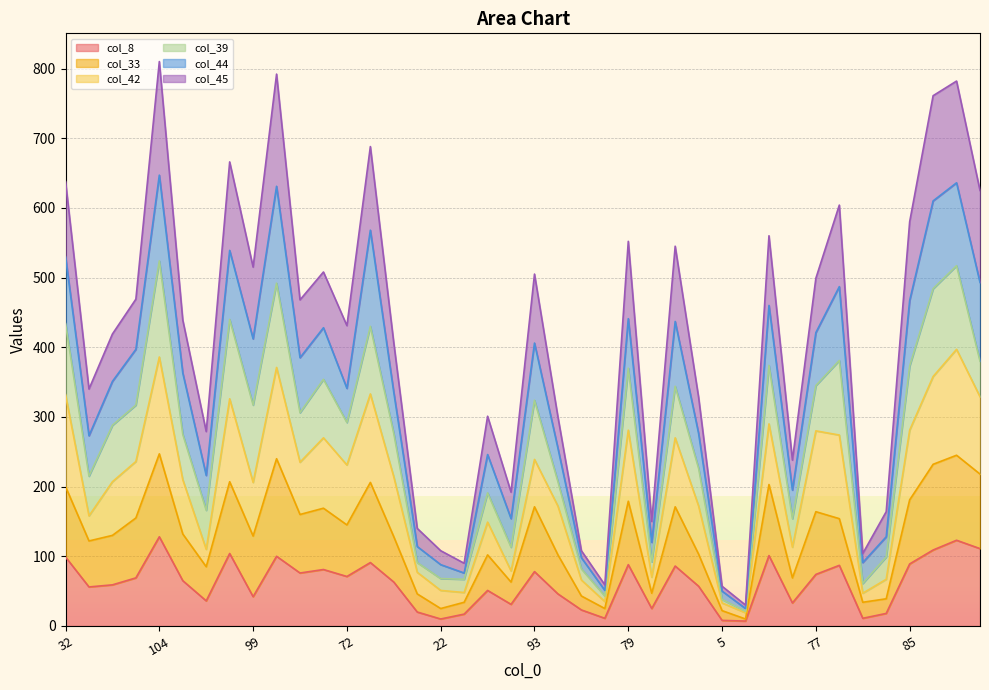

What is the difference between the col_8 values at 43 and 85?

67